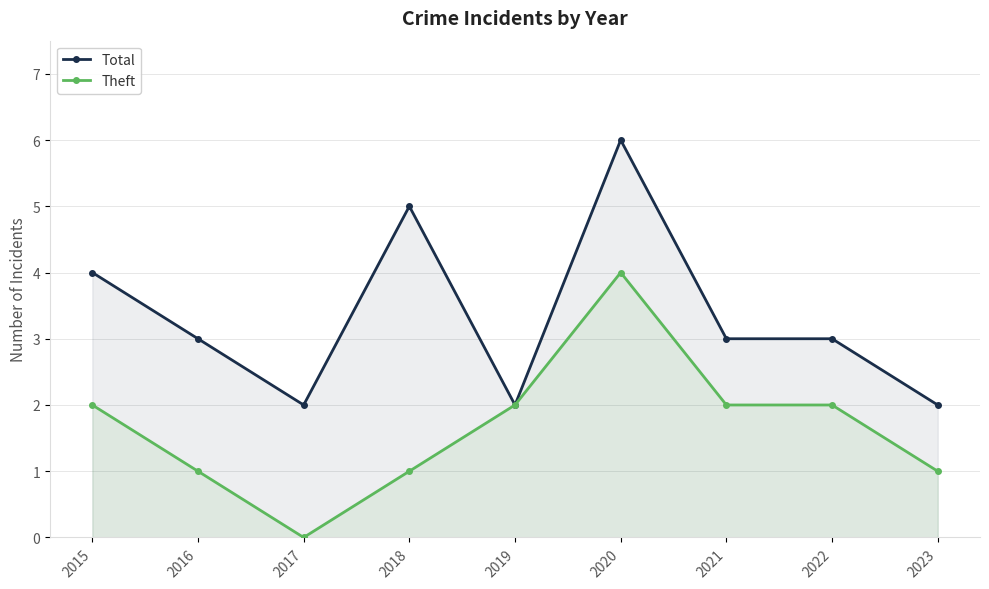

List the series in order of their overall mean, highest first.

Total, Theft